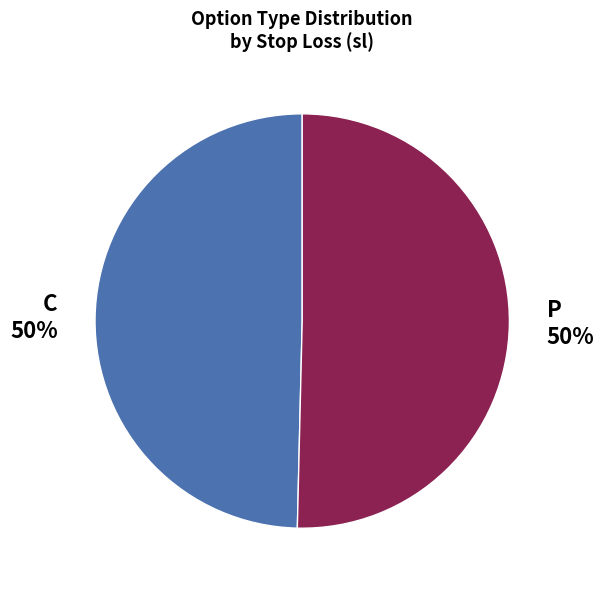

Combined, do P and C account for over 50%?

Yes